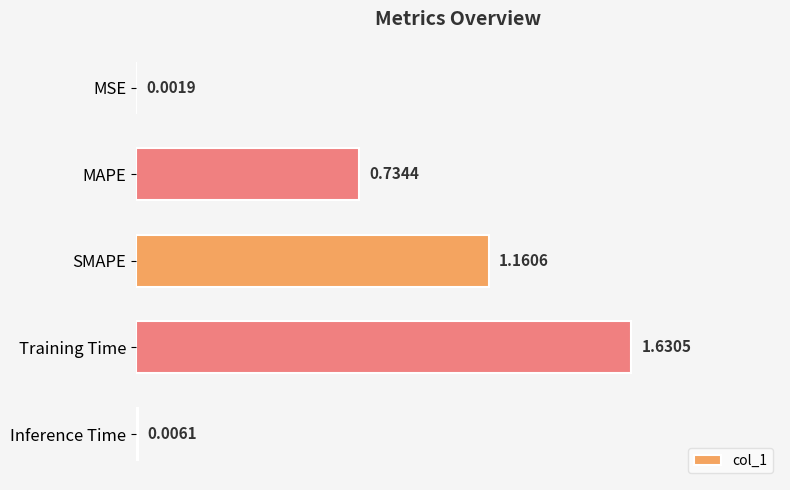

At which category does the chart reach its peak across all series?

Training Time